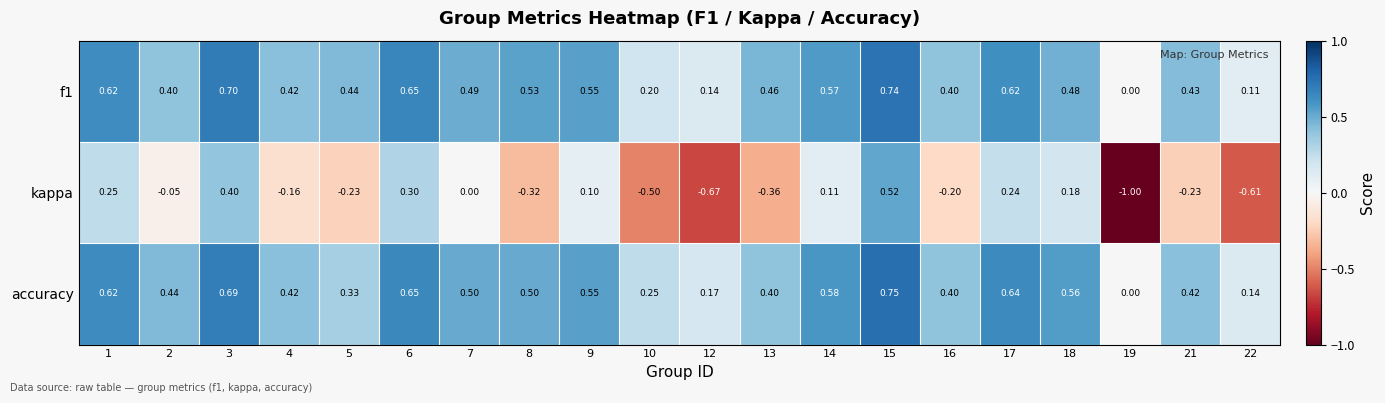

Which series changed the most between 4 and 17?

kappa